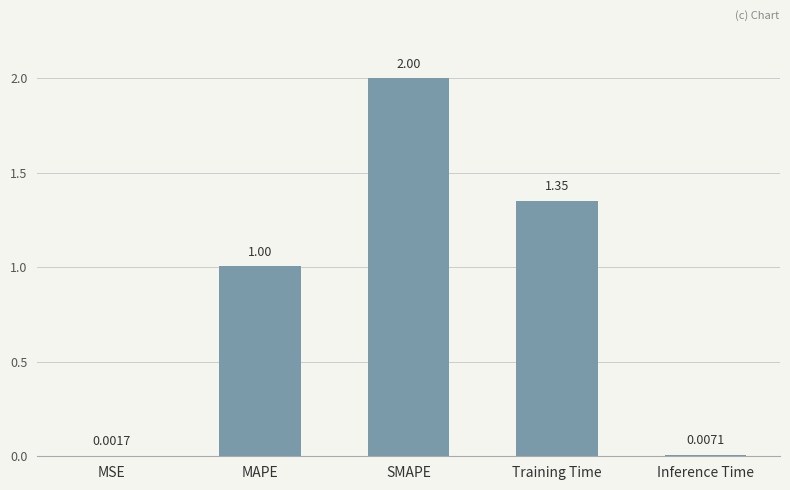

Which label corresponds to the largest value in the chart?

SMAPE